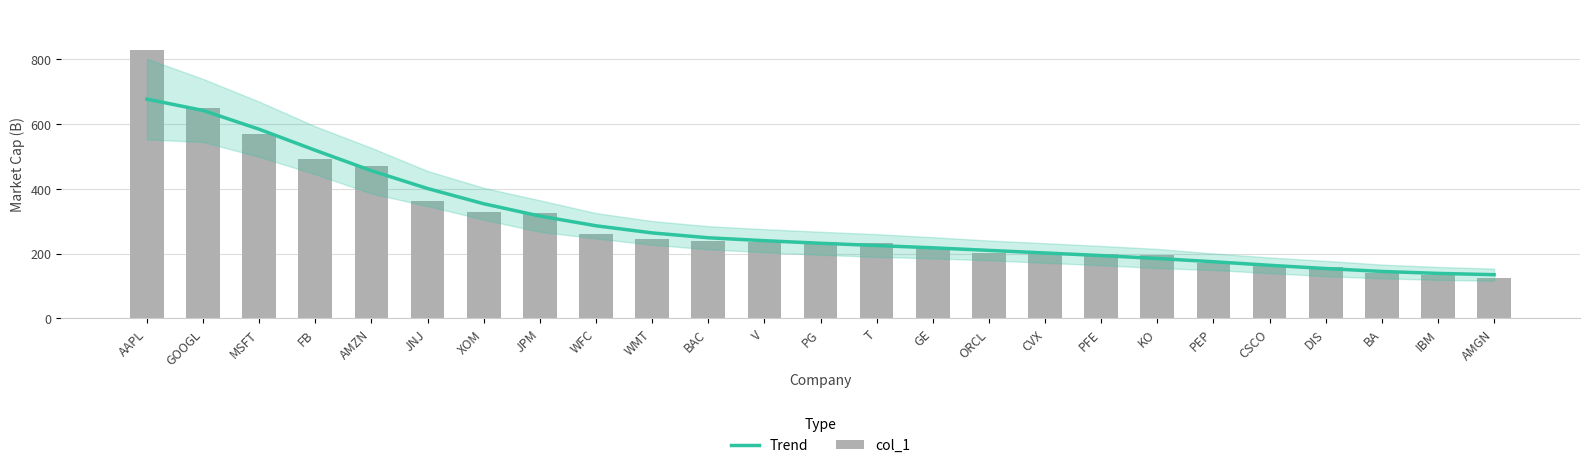

Read the col_1 value at WMT.

244